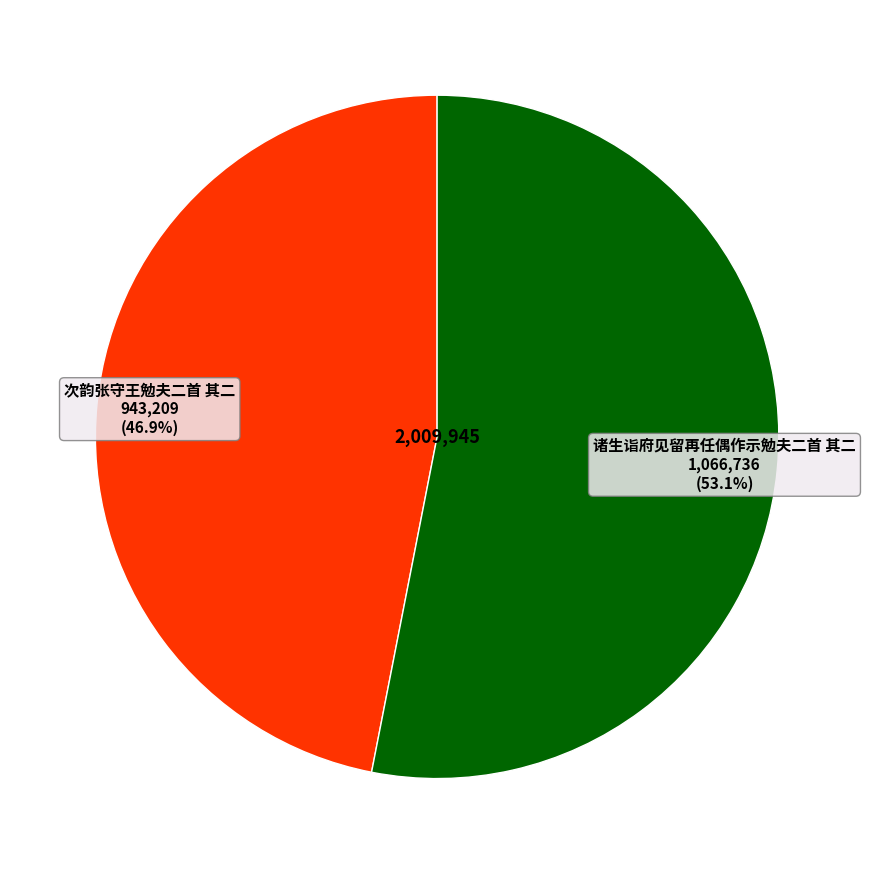

Is there a majority slice in this chart?

Yes